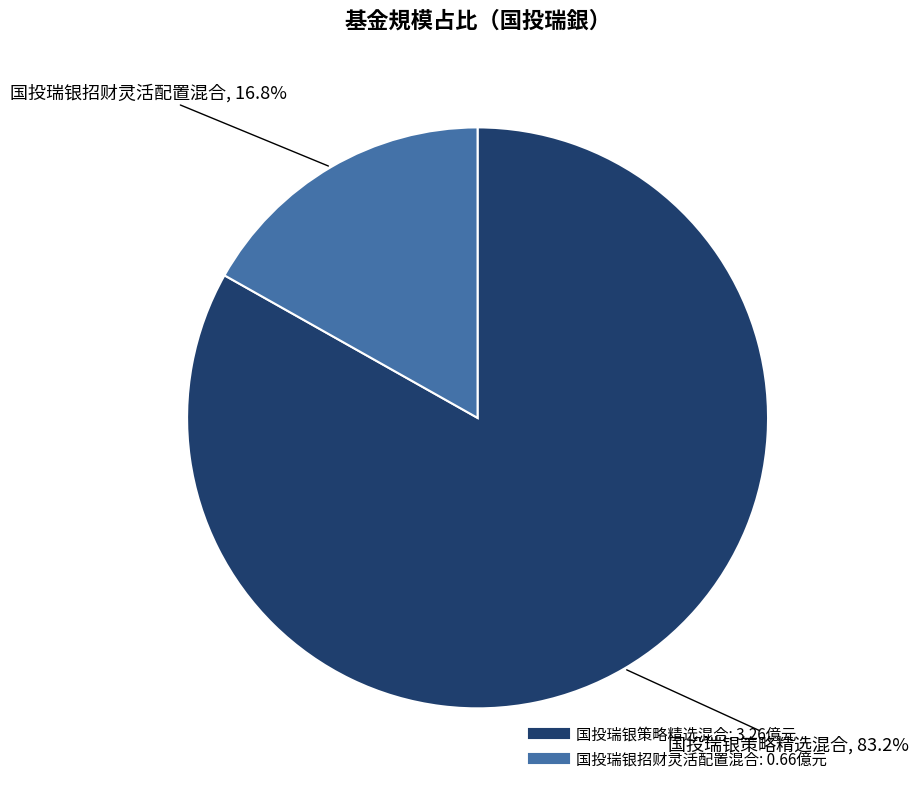

To the nearest percent, what percentage of the pie is 国投瑞银策略精选混合?

83%